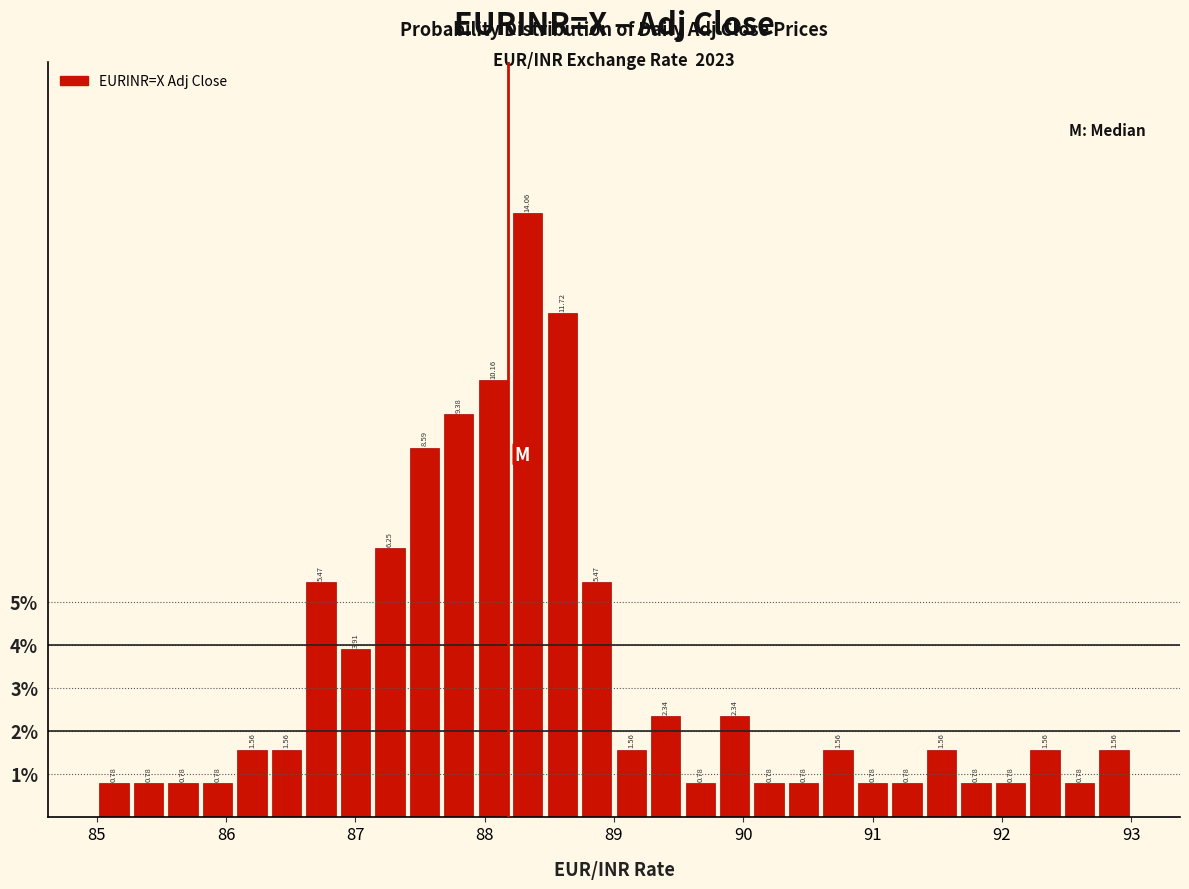

Read against the x-axis, roughly where is the centre of the tallest bar?

88.3